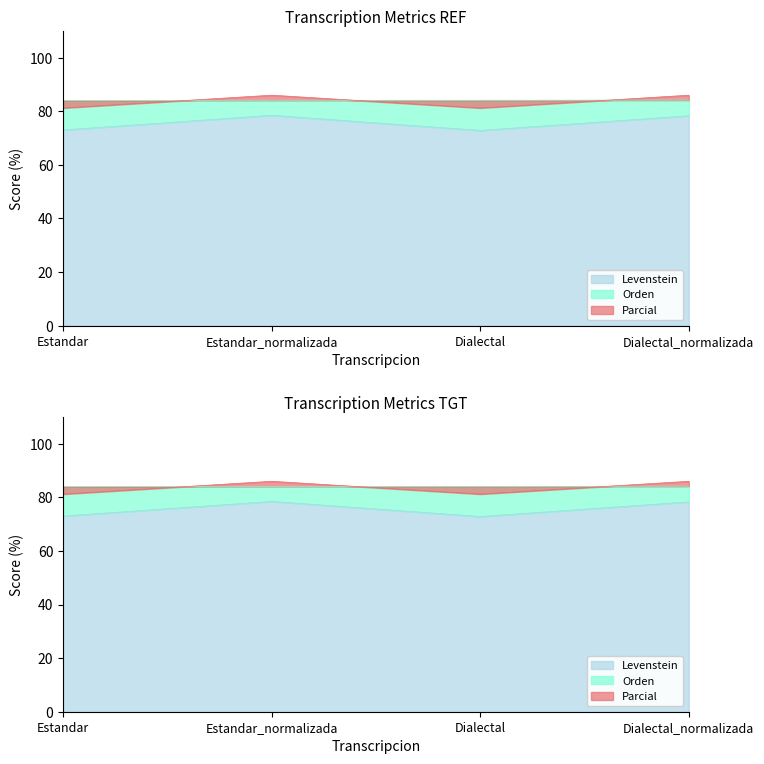

What is the sum of all Orden values?

336.4